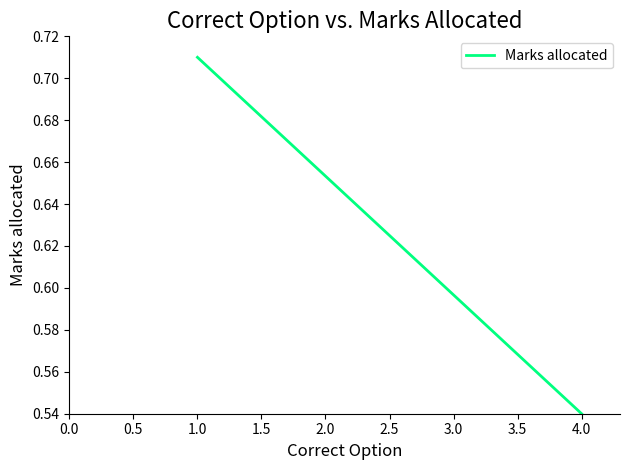

Is it true that the value at 2.5 is 1.0?

False